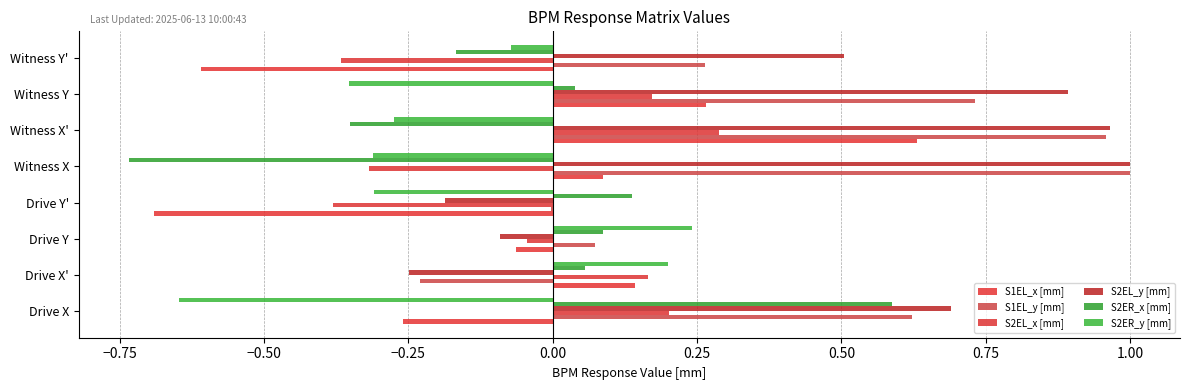

How many data points in S1EL_x [mm] are above 0?

4